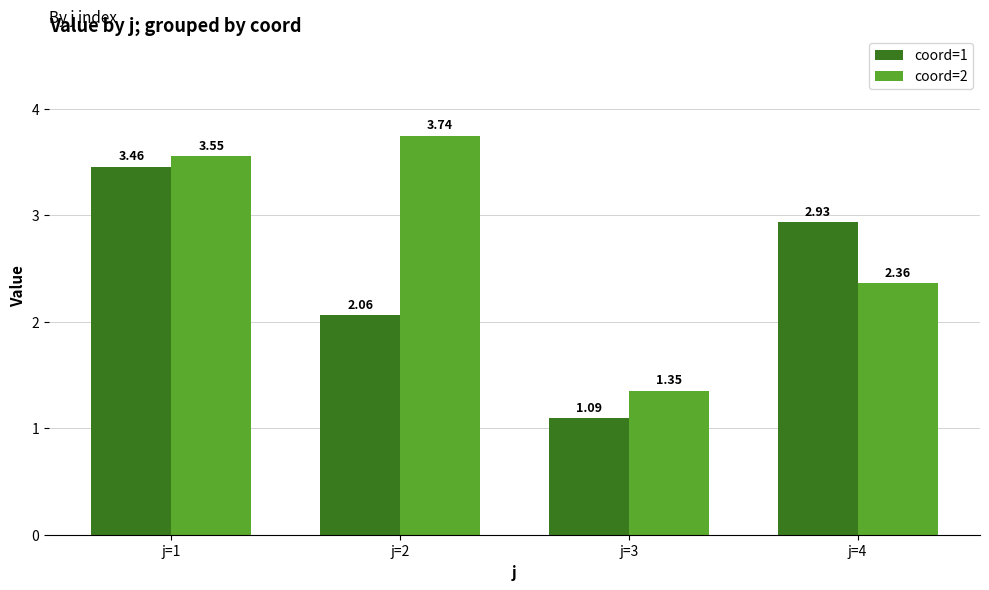

Count the number of data series in this chart.

2